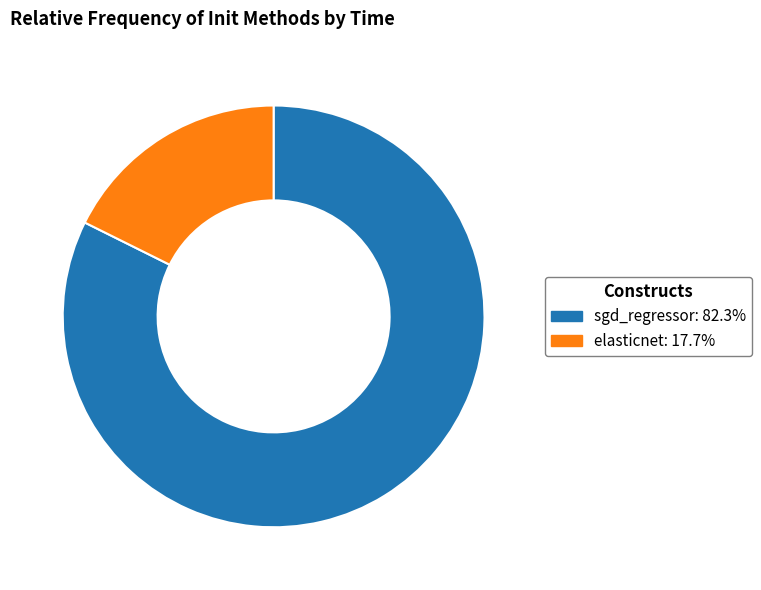

The sgd_regressor slice represents 70% of the pie. True or false?

False